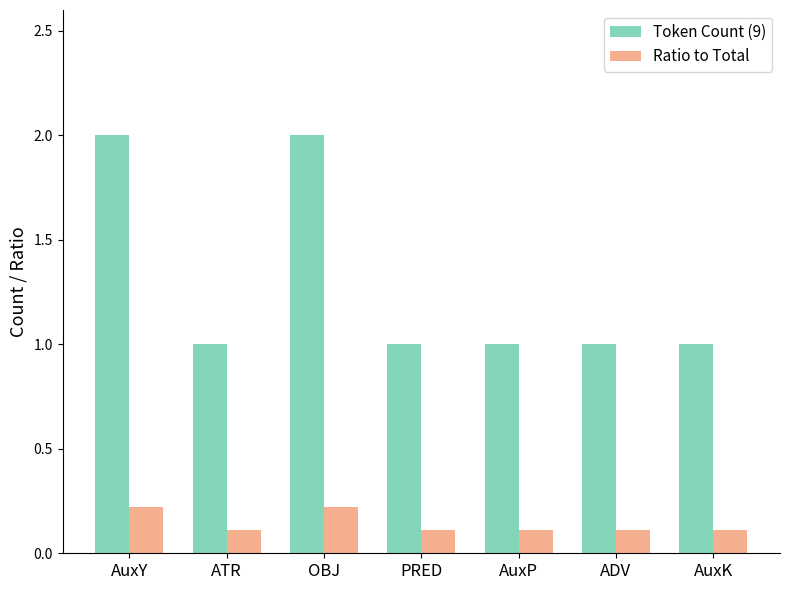

Which series changed the most between OBJ and AuxP?

Token Count (9)